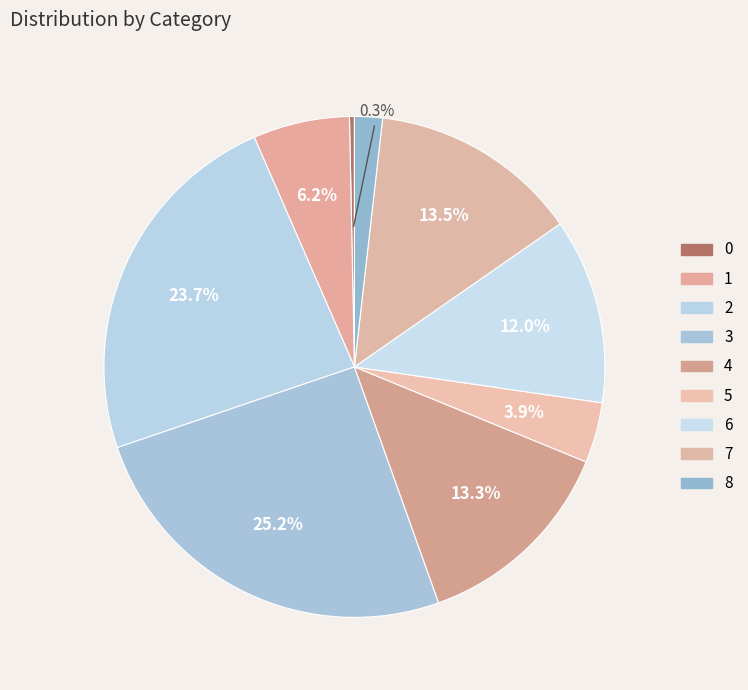

To the nearest percent, what is the average slice percentage?

11%